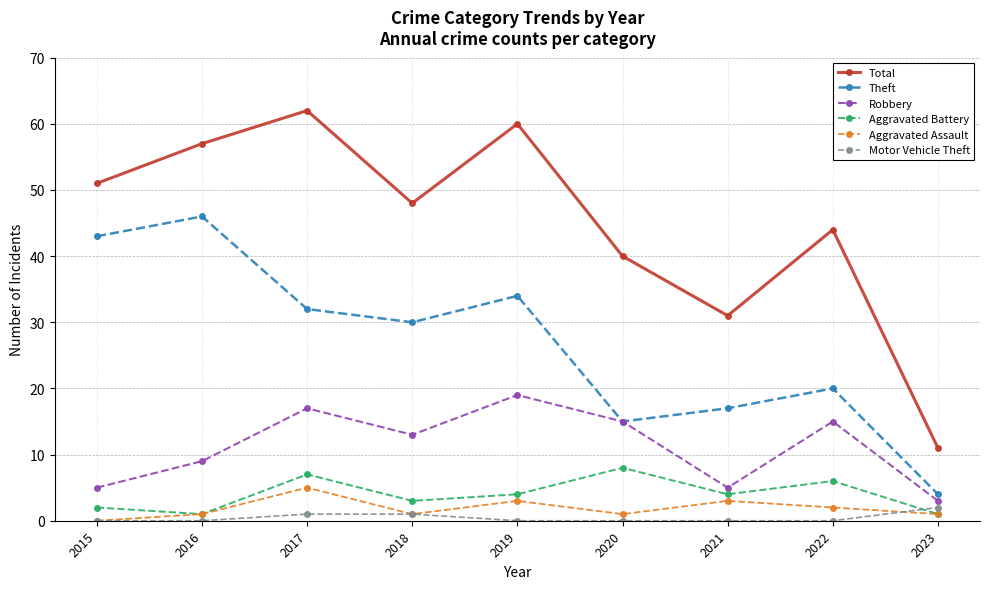

What are all the series names shown in the legend?

Total, Theft, Robbery, Aggravated Battery, Aggravated Assault, Motor Vehicle Theft